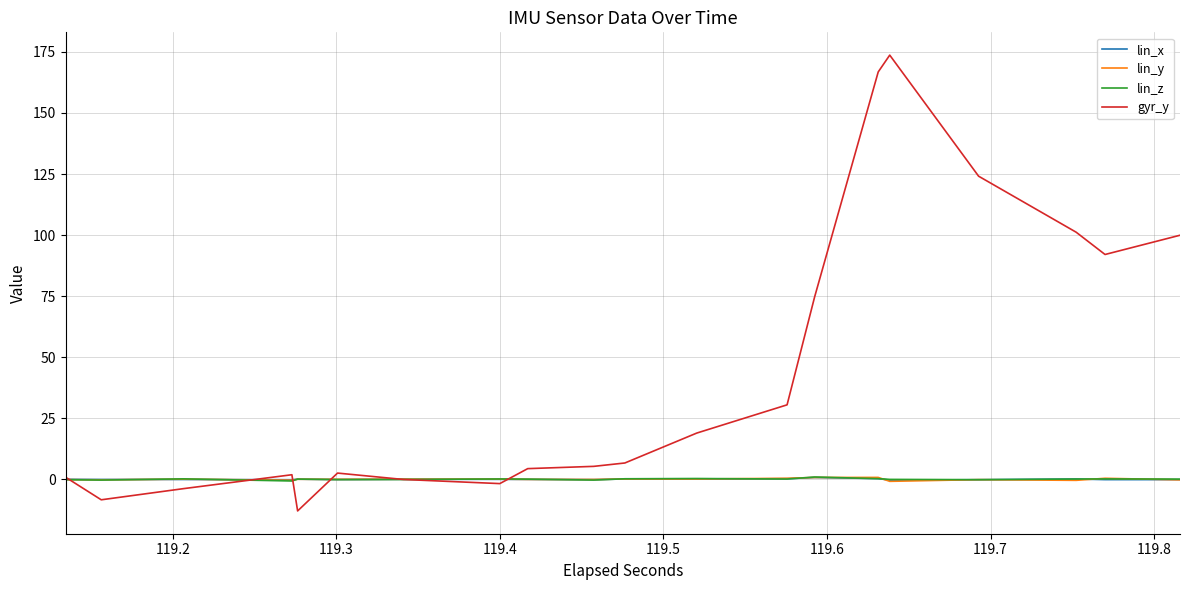

How many series are shown in this chart?

4